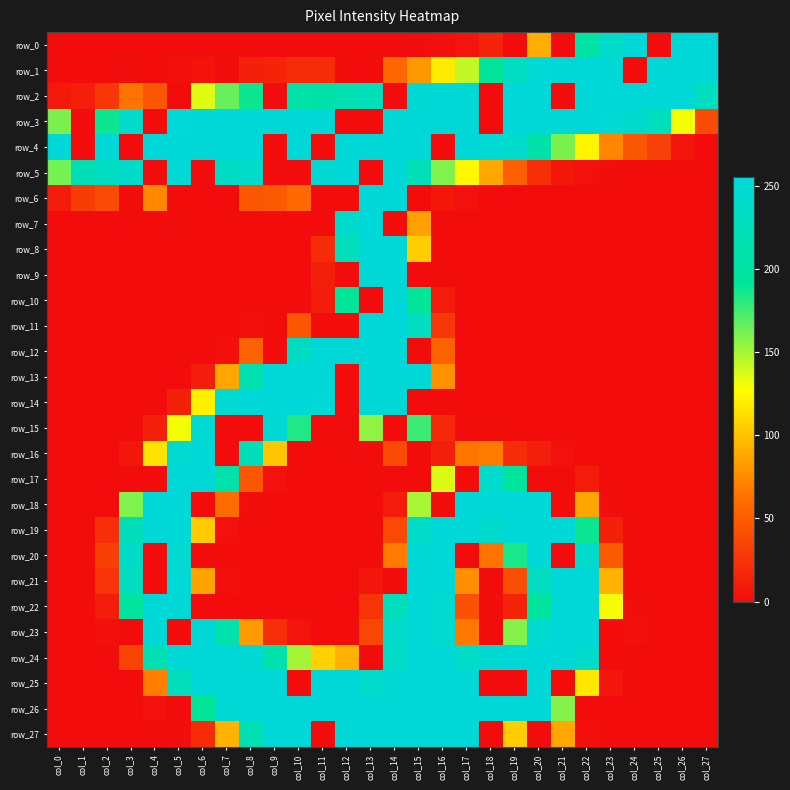

List the series in order of their peak value, highest first.

row_0, row_1, row_2, row_3, row_4, row_5, row_6, row_7, row_8, row_9, row_10, row_11, row_12, row_13, row_14, row_16, row_17, row_18, row_19, row_20, row_21, row_22, row_23, row_24, row_25, row_26, row_27, row_15